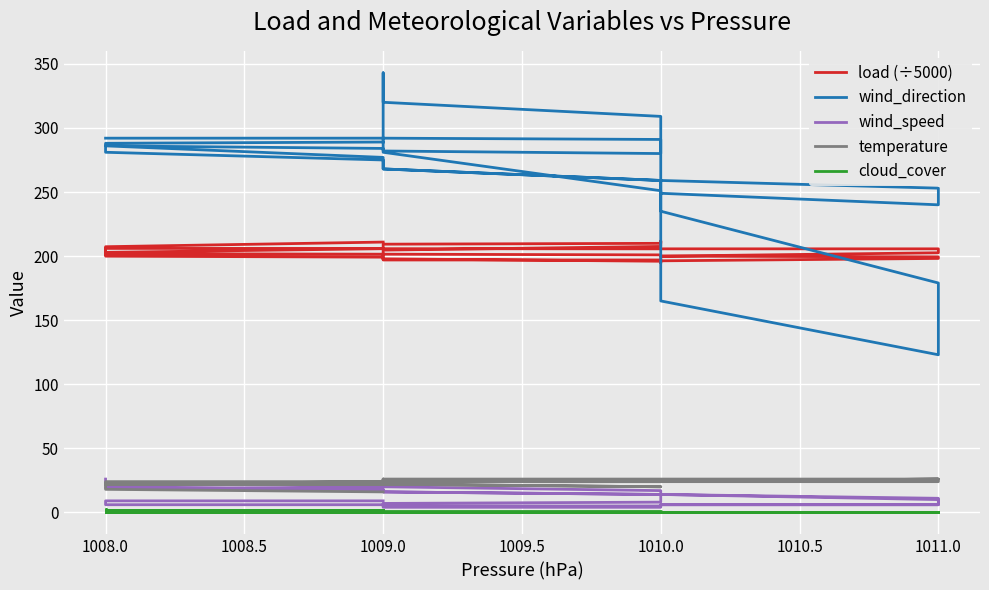

True or false: cloud_cover and temperature cross at least once.

False